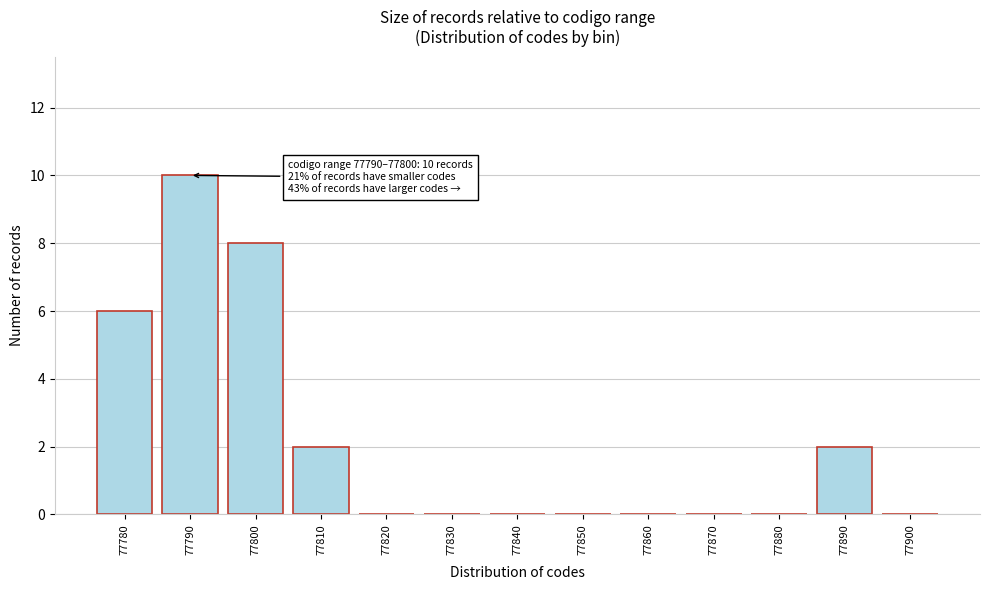

Reading left to right, transcribe all the data shown in this chart.

77780=6	77790=10	77800=8	77810=2	77820=0	77830=0	77840=0	77850=0	77860=0	77870=0	77880=0	77890=2	77900=0